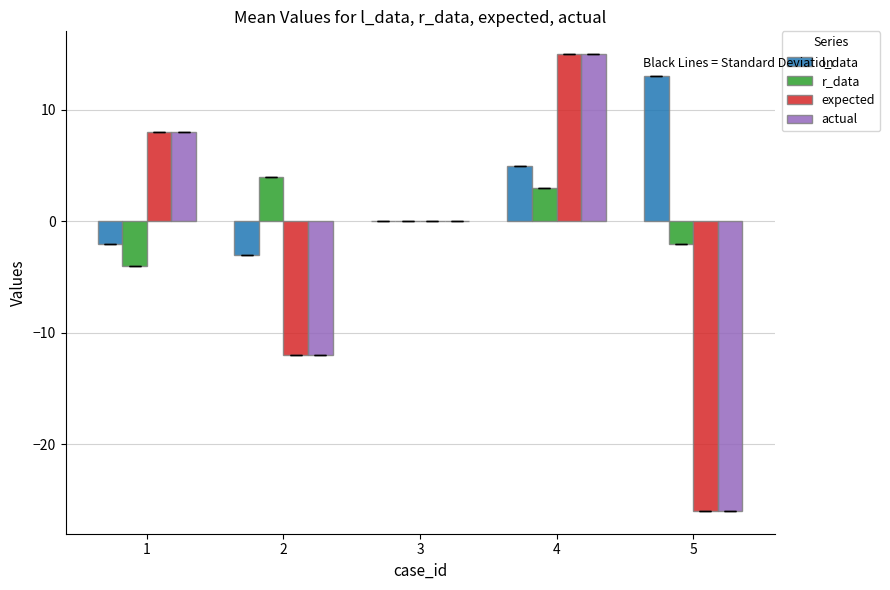

The actual series shows 15 at 4. True or false?

True